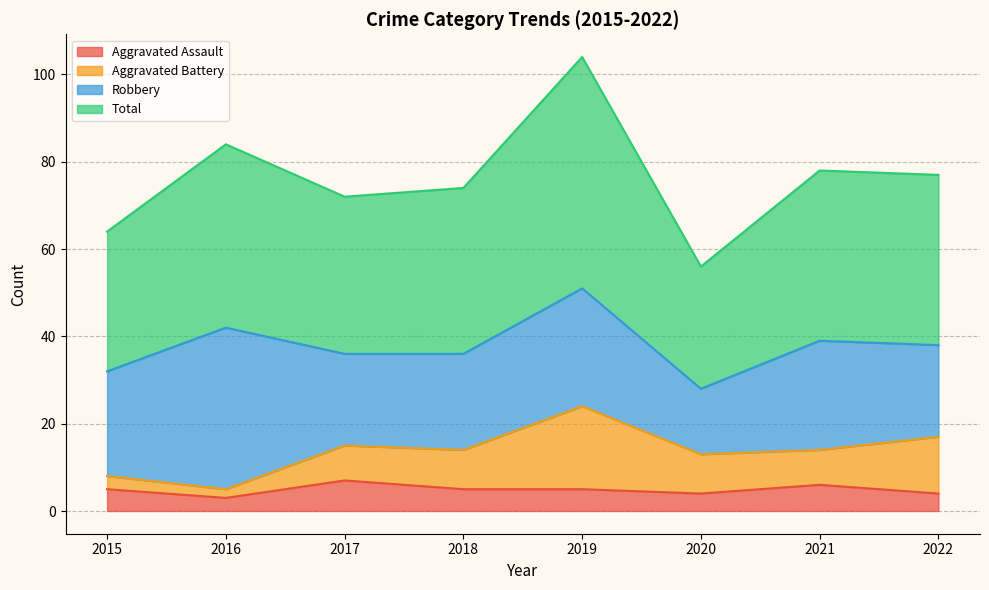

The Aggravated Assault series shows 2 at 2018. True or false?

False